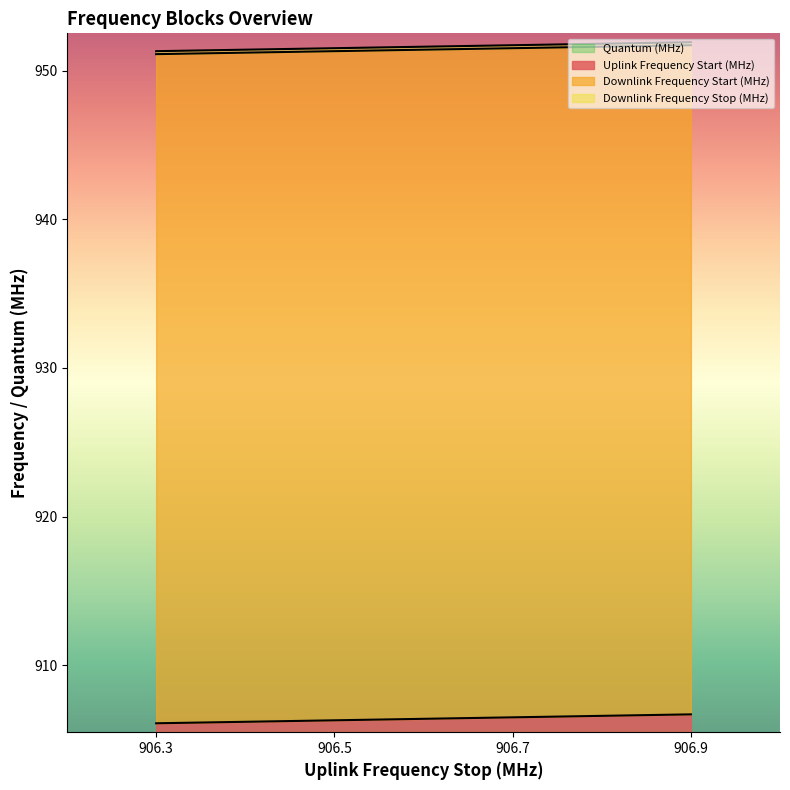

What is the average value of the Downlink Frequency Stop (MHz) series?

951.4